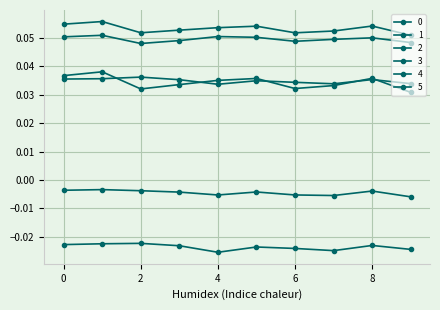

Does the chart have visible grid lines?

Yes